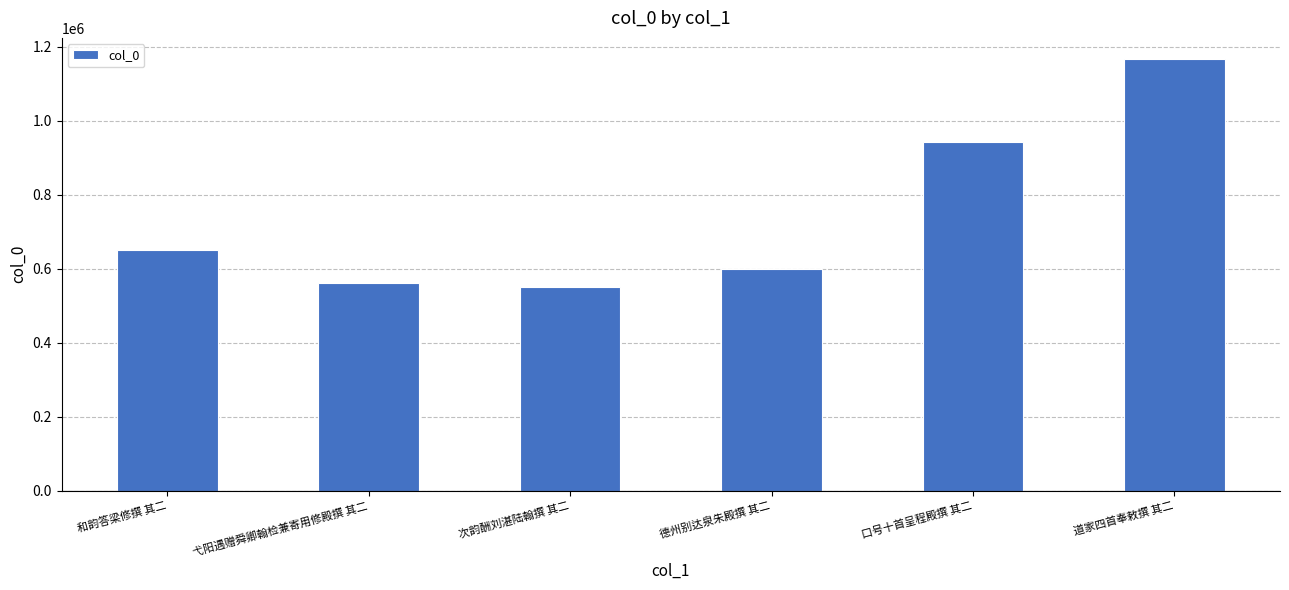

What is the difference between the maximum and minimum values?

616345